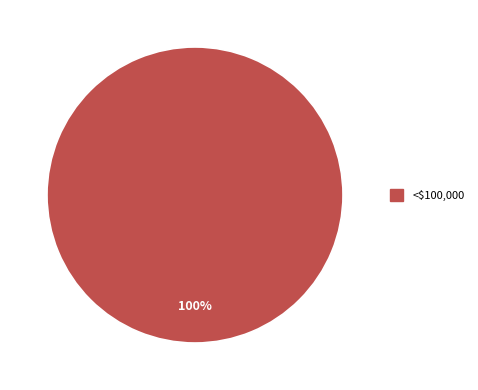

Rank the categories by value from highest to lowest.

<$100,000